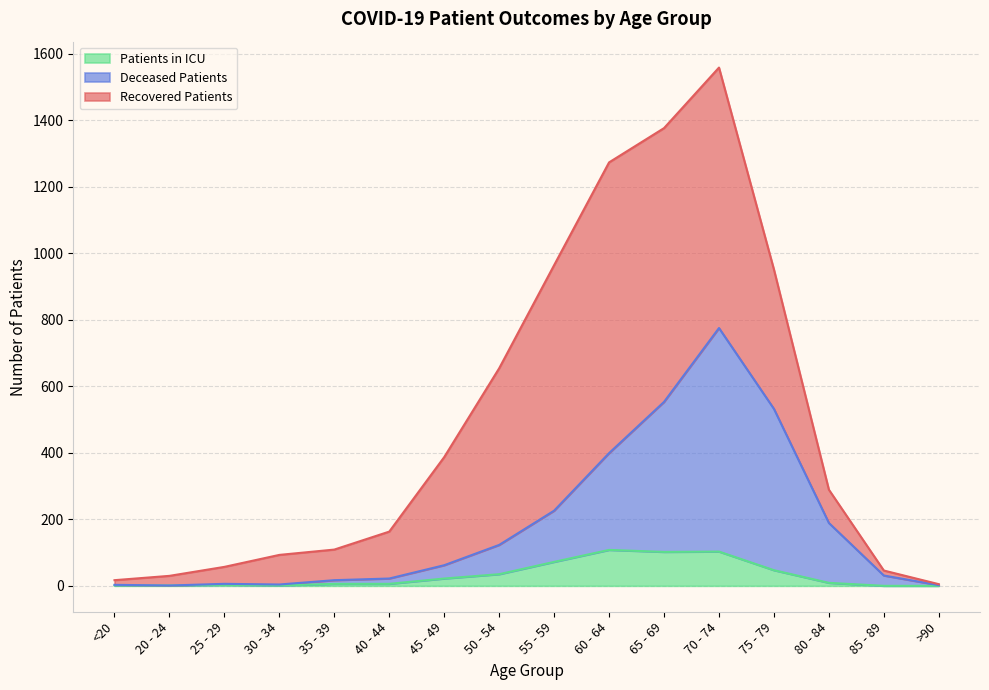

True or false: patients_in_icu and deceased_patients cross at least once.

False